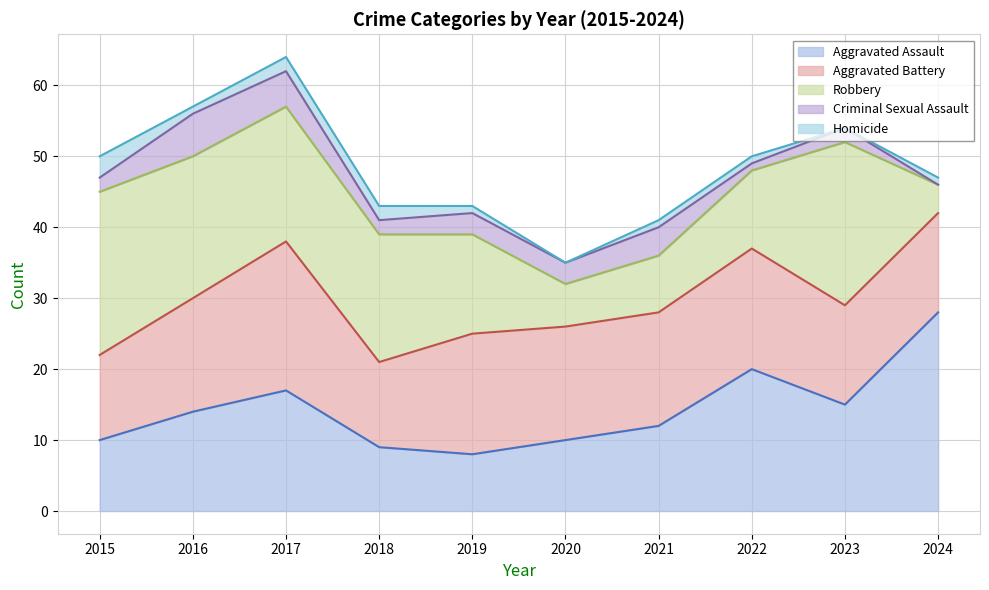

What are all the series names shown in the legend?

Aggravated Assault, Aggravated Battery, Robbery, Criminal Sexual Assault, Homicide